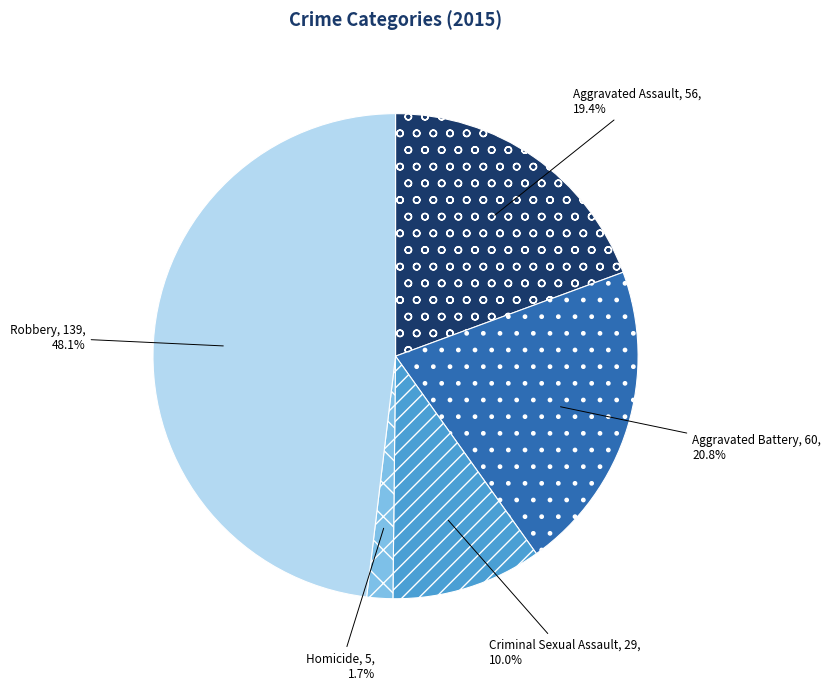

Is there a majority slice in this chart?

No